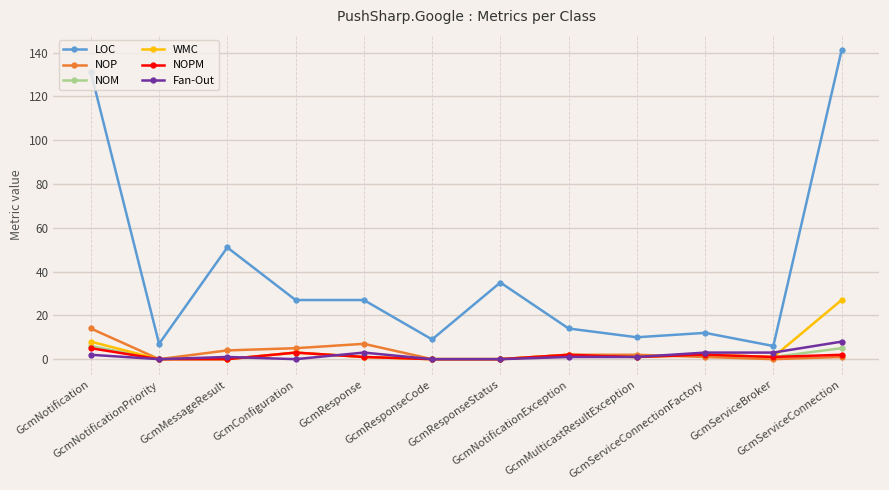

At how many categories does at least one series exceed 71?

2